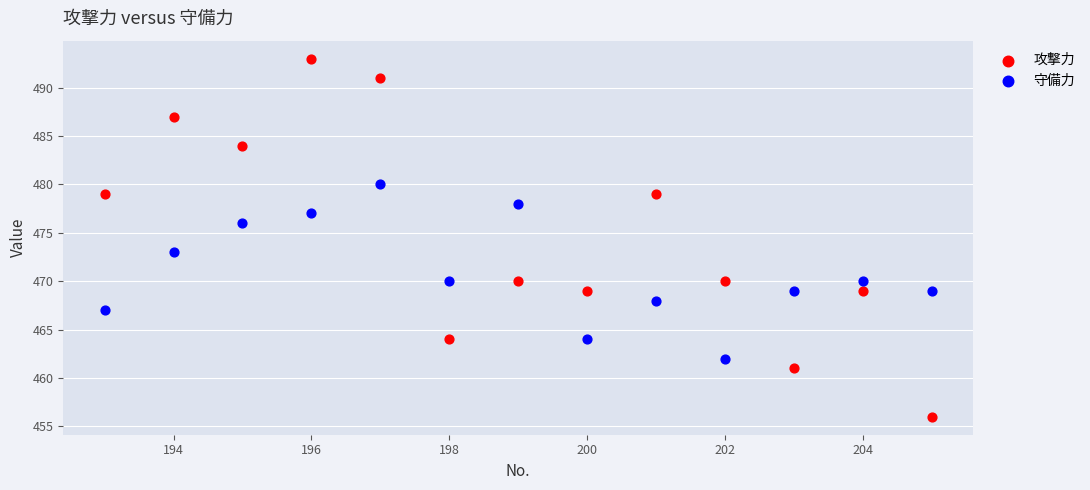

Across all data points, what is the range of X values (max minus min)?

12